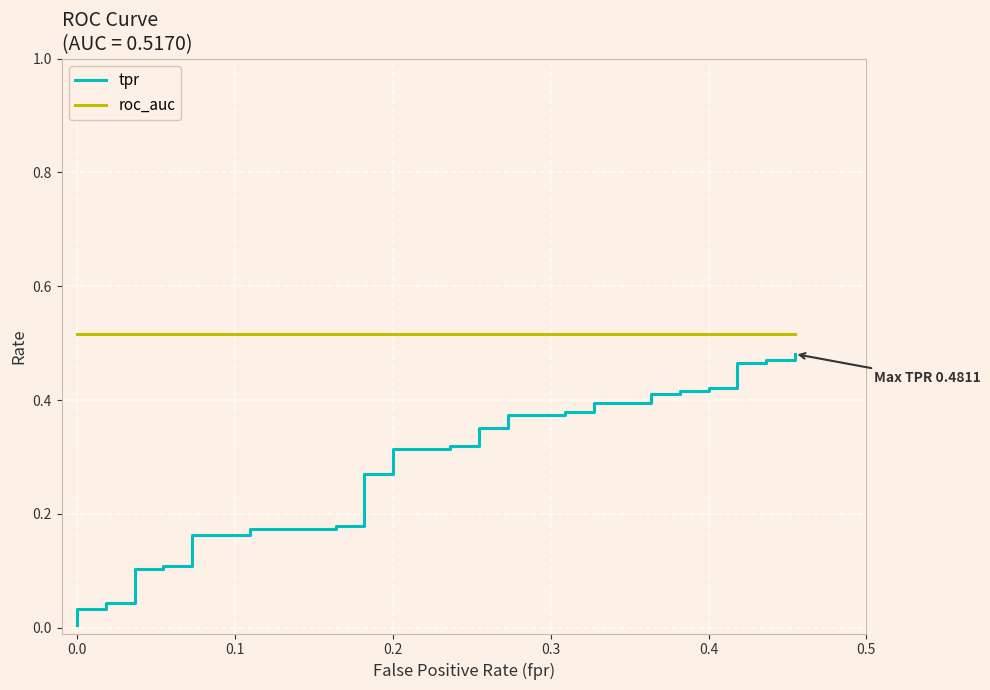

Reading left to right, list all the values displayed in this chart.

tpr: 0.0	0.0	0.0	0.0	0.0	0.1	0.1	0.1	0.1	0.2	0.2	0.2	0.2	0.2	0.2	0.3	0.3	0.3	0.3	0.3	0.3	0.4	0.4	0.4	0.4	0.4	0.4	0.4	0.4	0.4	0.4	0.4	0.4	0.4	0.4	0.5	0.5	0.5	0.5	0.5
roc_auc: 0.5	0.5	0.5	0.5	0.5	0.5	0.5	0.5	0.5	0.5	0.5	0.5	0.5	0.5	0.5	0.5	0.5	0.5	0.5	0.5	0.5	0.5	0.5	0.5	0.5	0.5	0.5	0.5	0.5	0.5	0.5	0.5	0.5	0.5	0.5	0.5	0.5	0.5	0.5	0.5